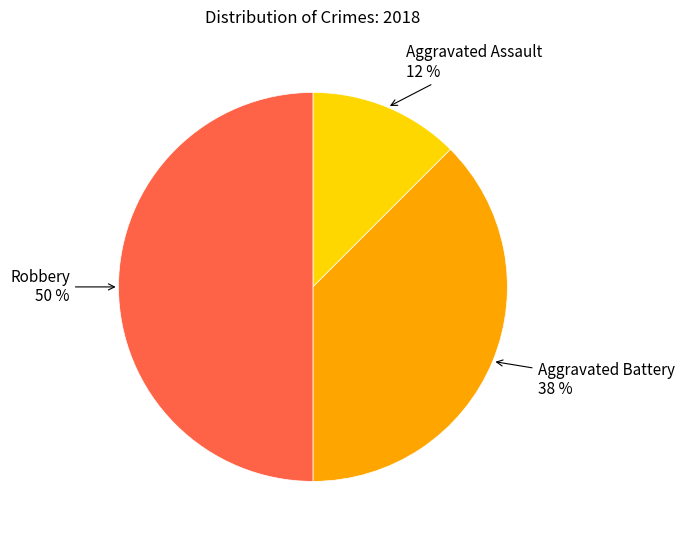

The Aggravated Battery slice represents 38% of the pie. True or false?

True